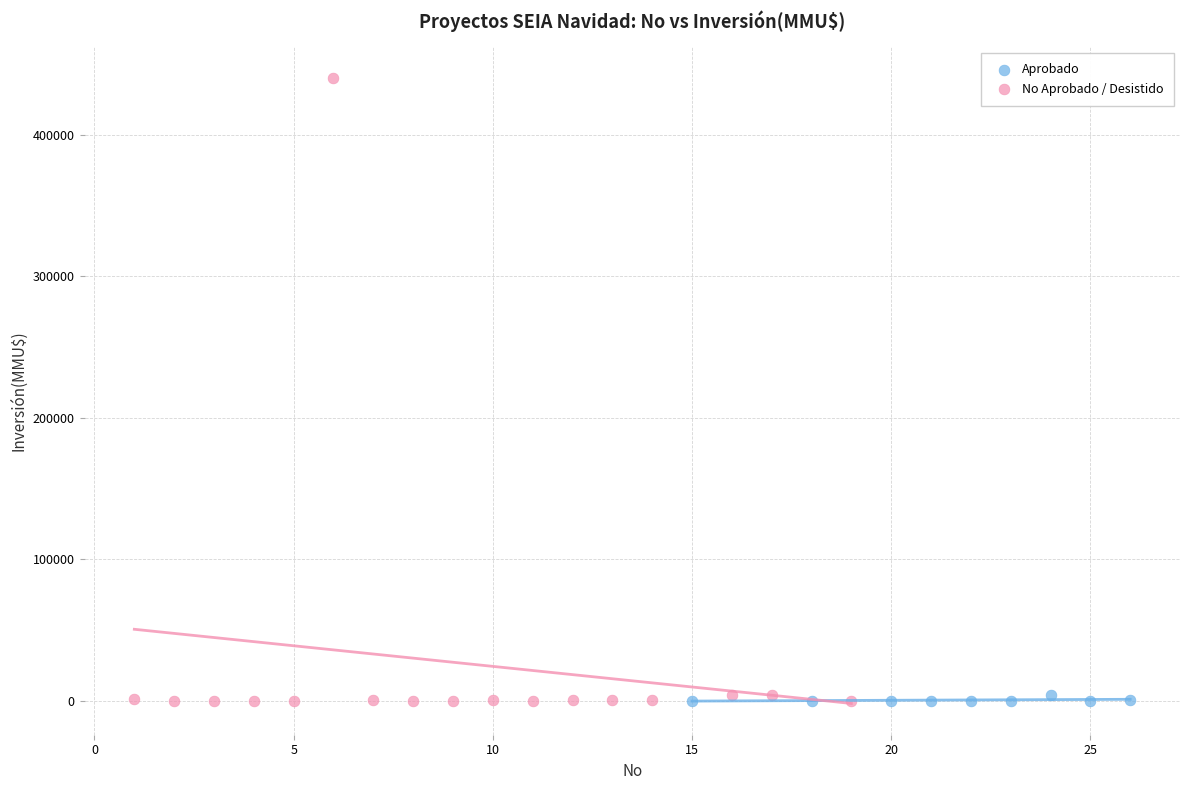

Which series has the widest spread of Y values?

No Aprobado / Desistido